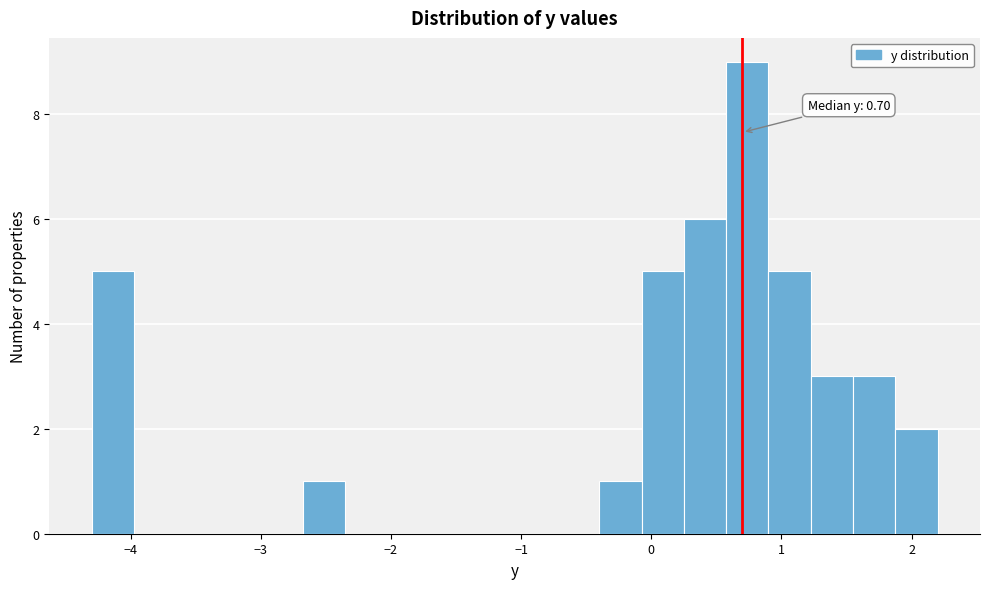

Read against the x-axis, roughly where is the centre of the tallest bar?

0.7